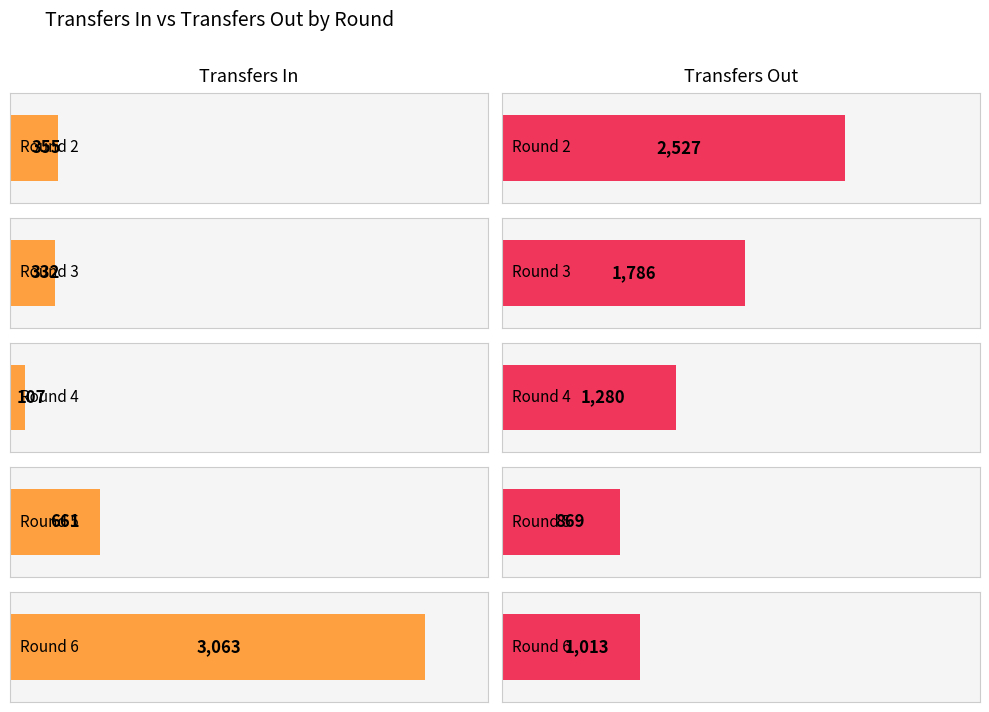

Between 3 and 5, which series saw the biggest shift?

transfers_in